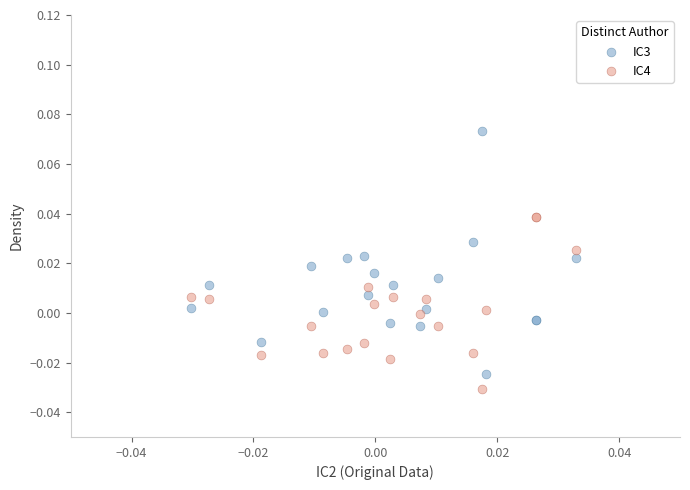

Which series has the largest Y range (max minus min)?

IC3